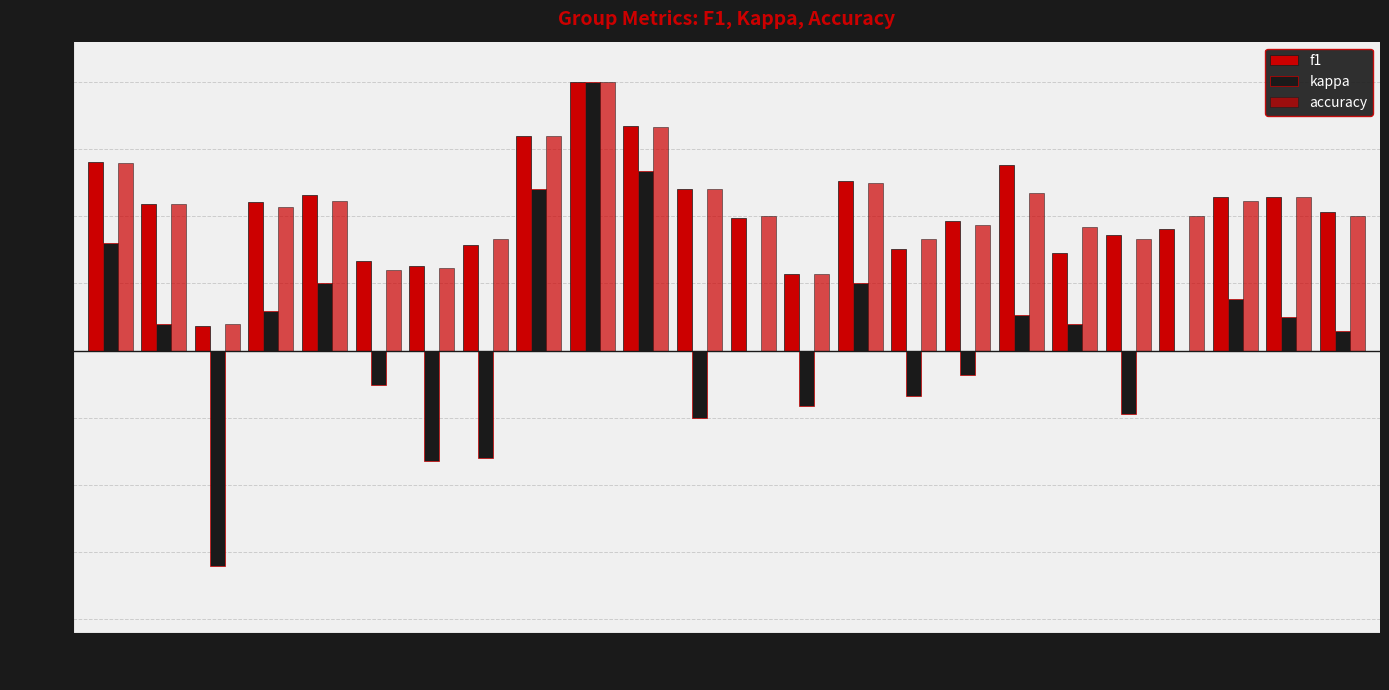

How many groups of bars are there?

24